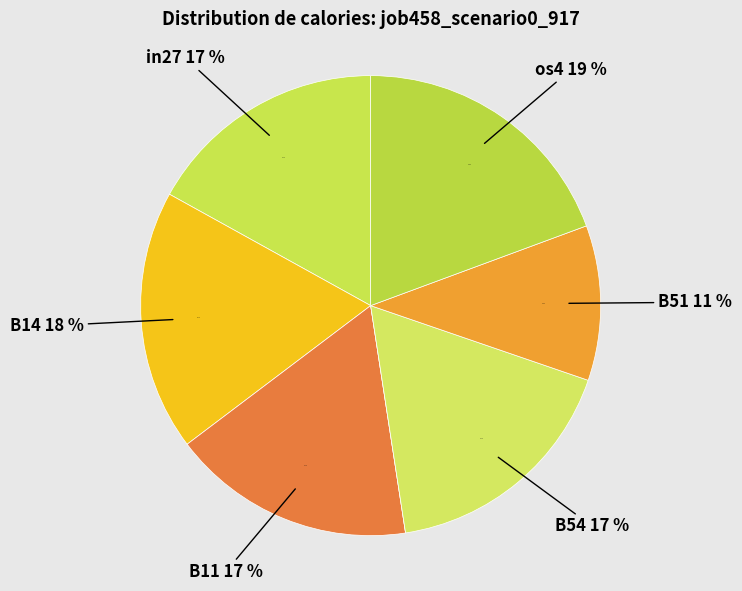

To the nearest percent, what is the difference between the B54 and B14 slice percentages?

1%